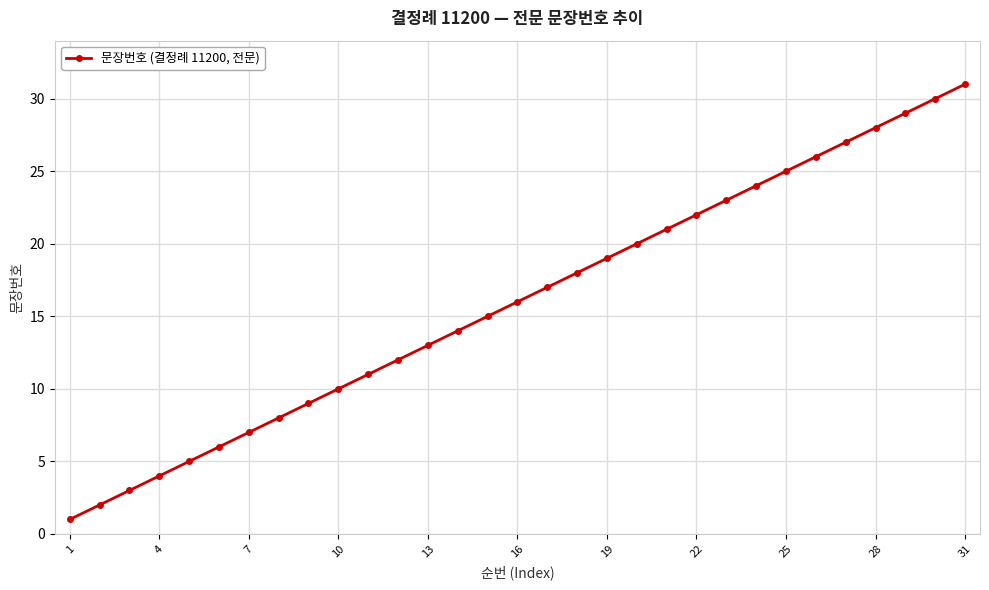

What is the maximum value shown in the chart?

31